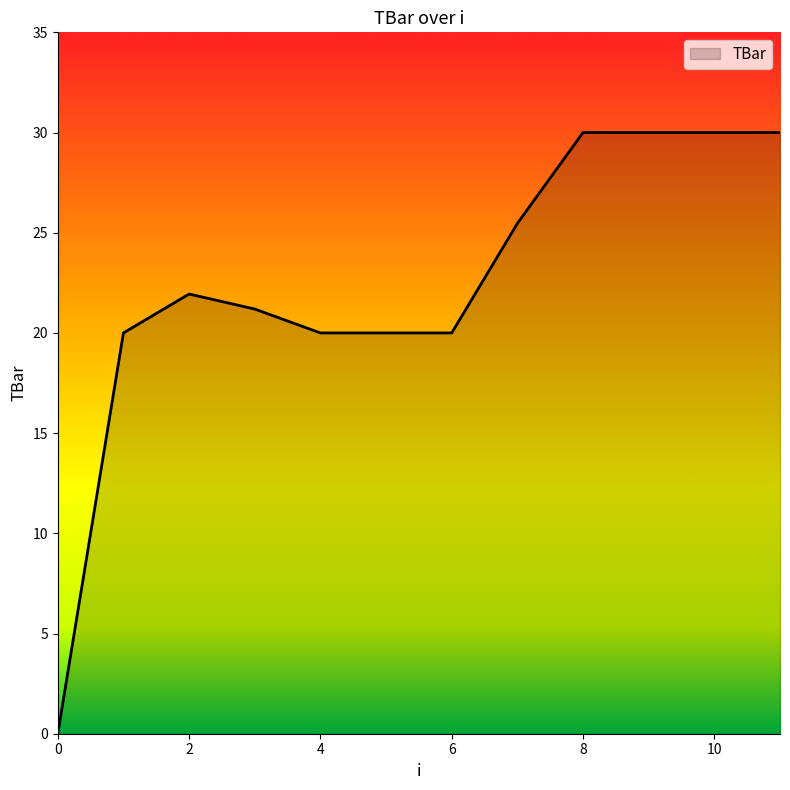

What is the difference between the maximum and minimum values?

30.0